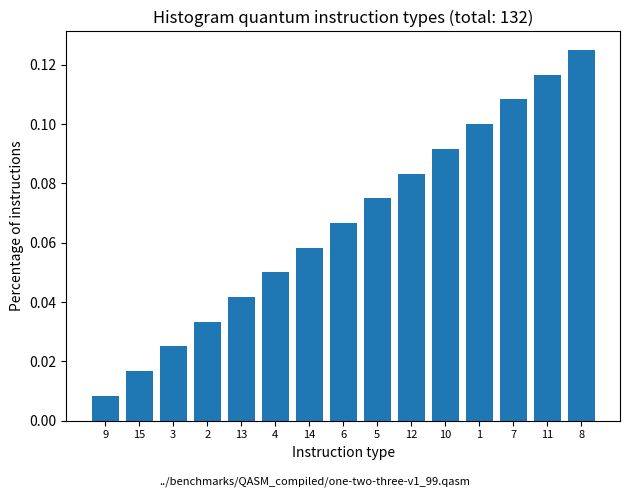

True or false: the data shows 0.2 at 10.

False